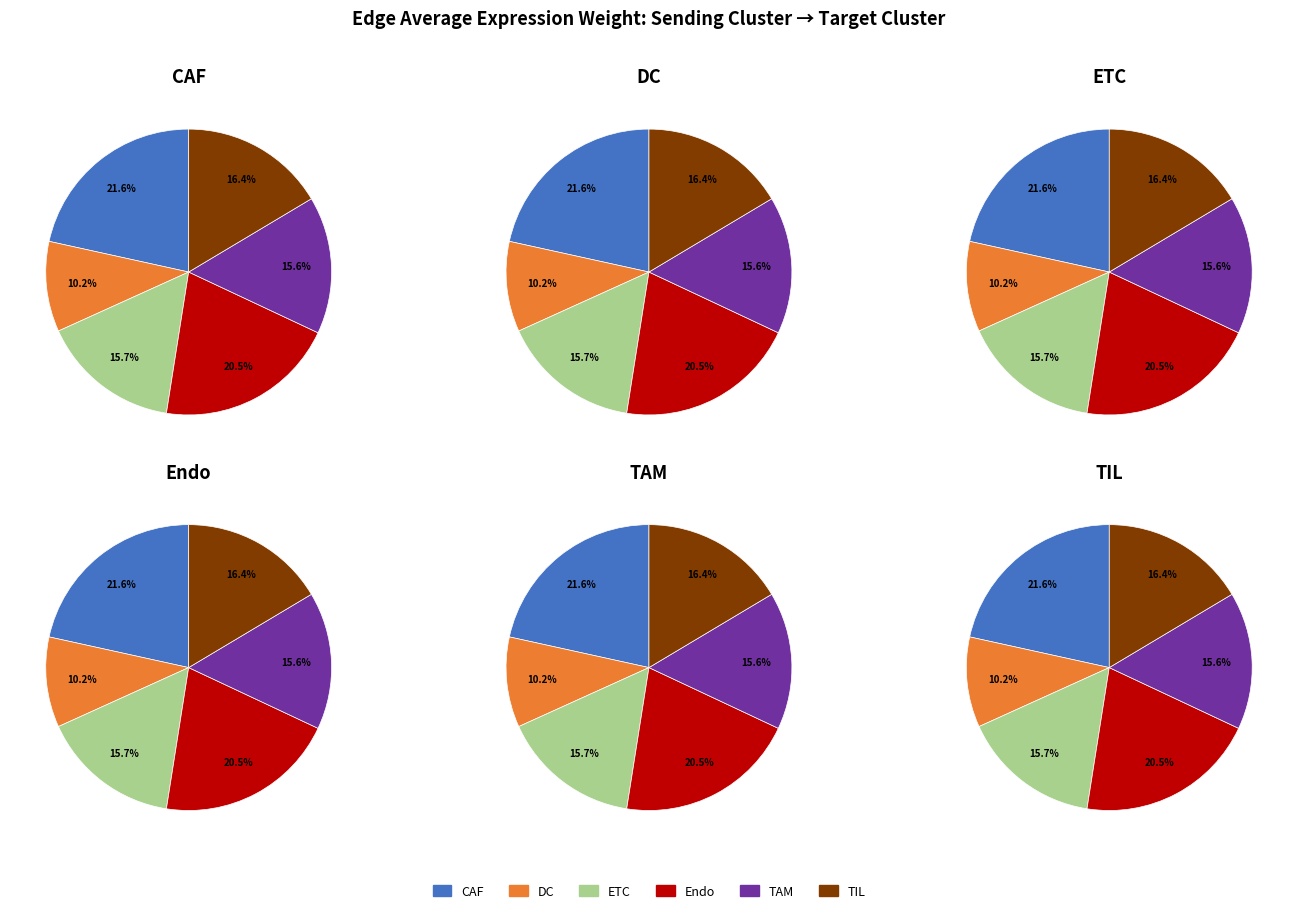

Count the number of slices in the pie.

6